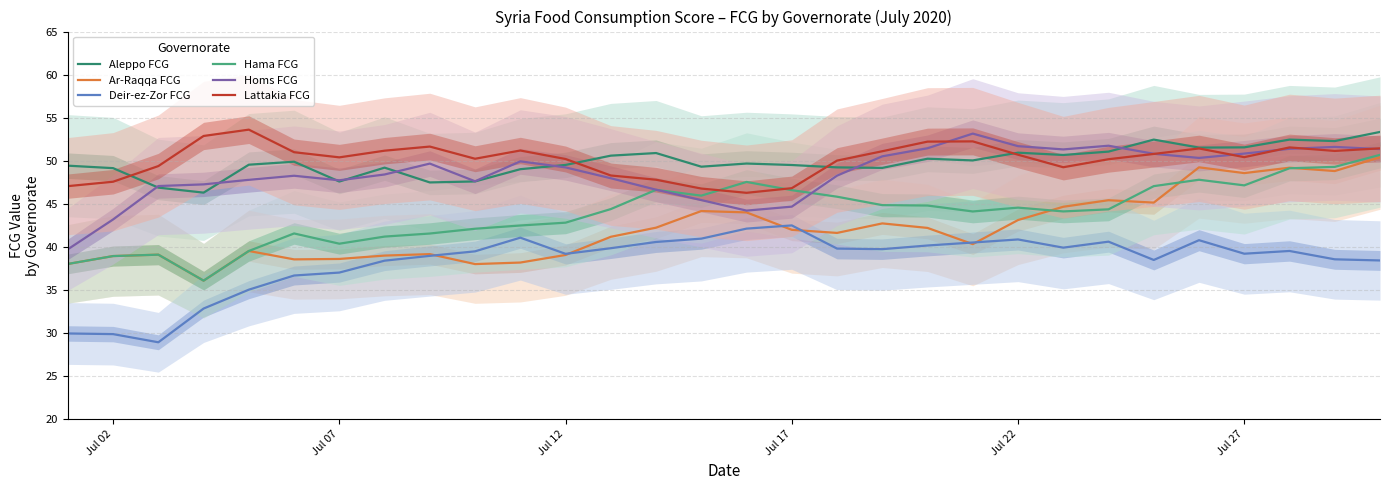

Which series has the largest range (max minus min)?

Hama FCG